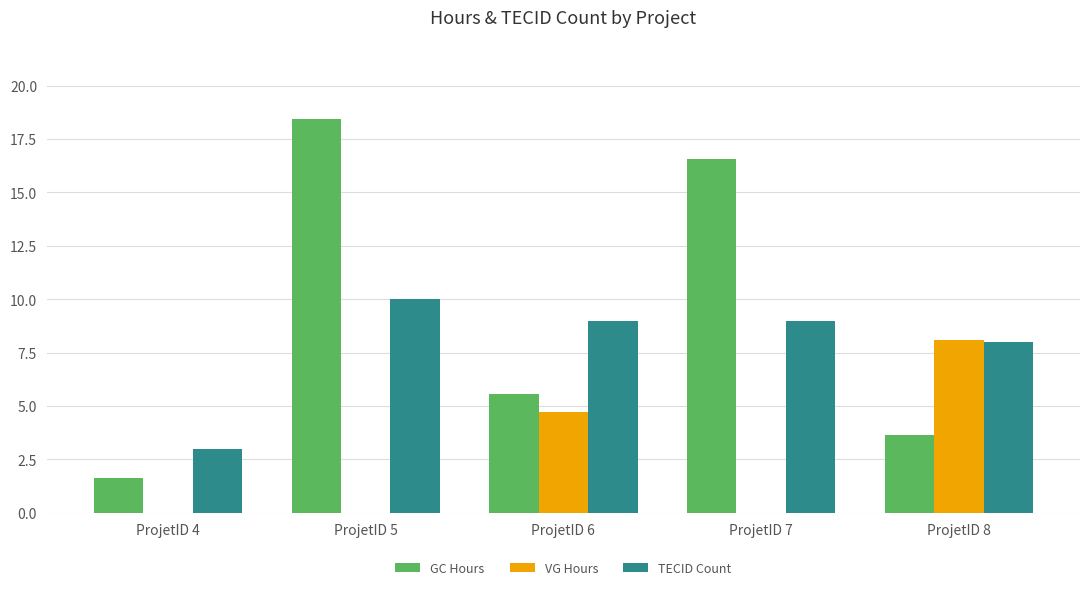

Are the bars horizontal?

No